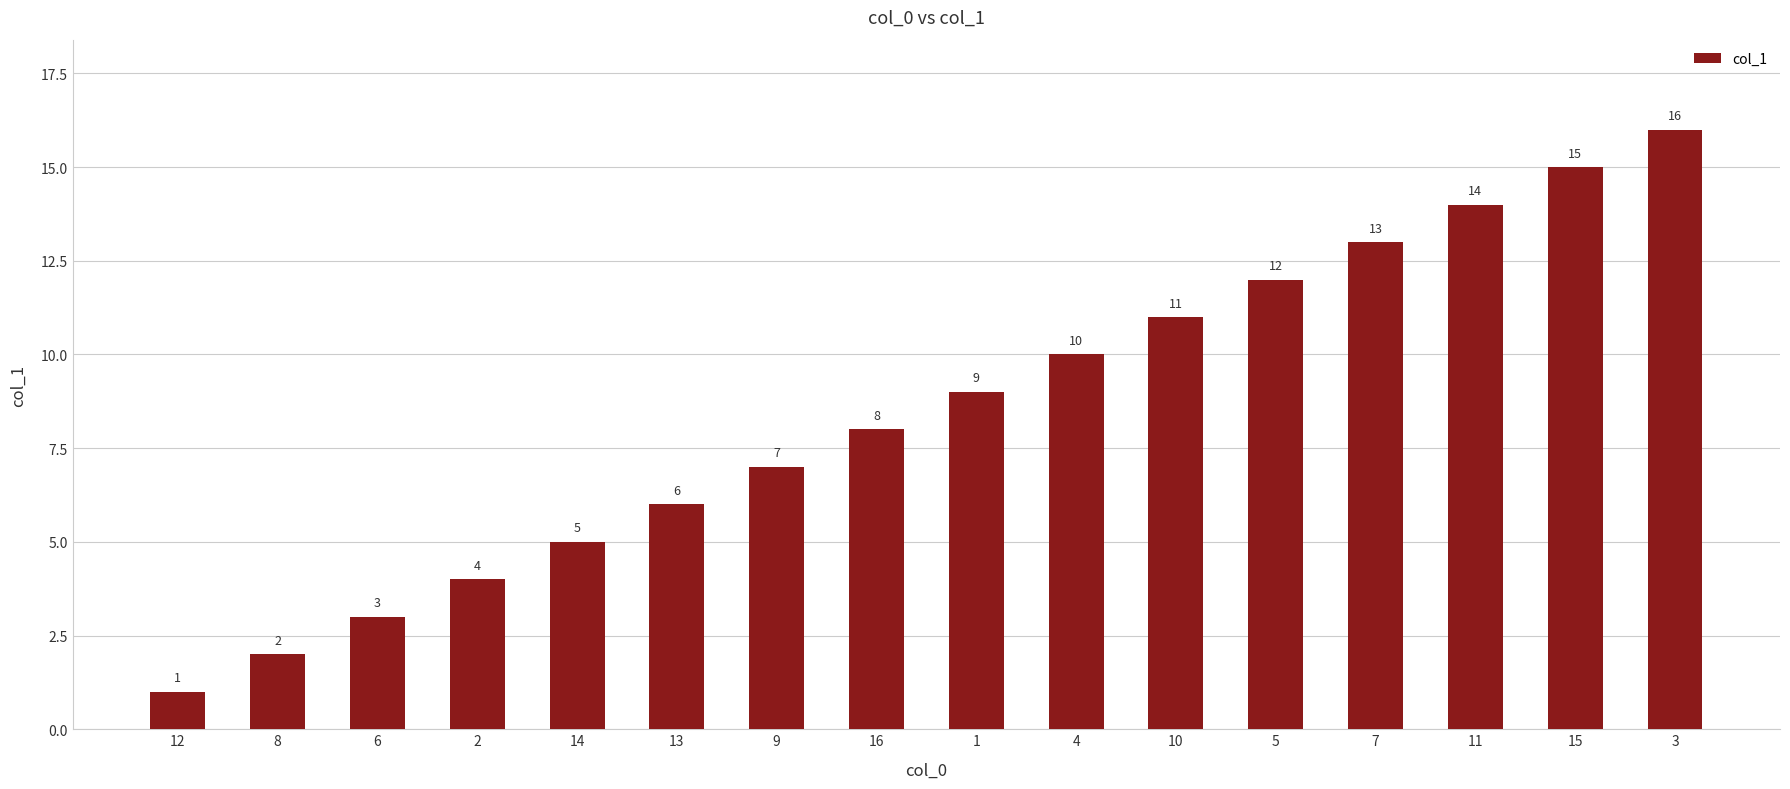

Reading right to left, what are all the values shown in this chart?

3=16	15=15	11=14	7=13	5=12	10=11	4=10	1=9	16=8	9=7	13=6	14=5	2=4	6=3	8=2	12=1